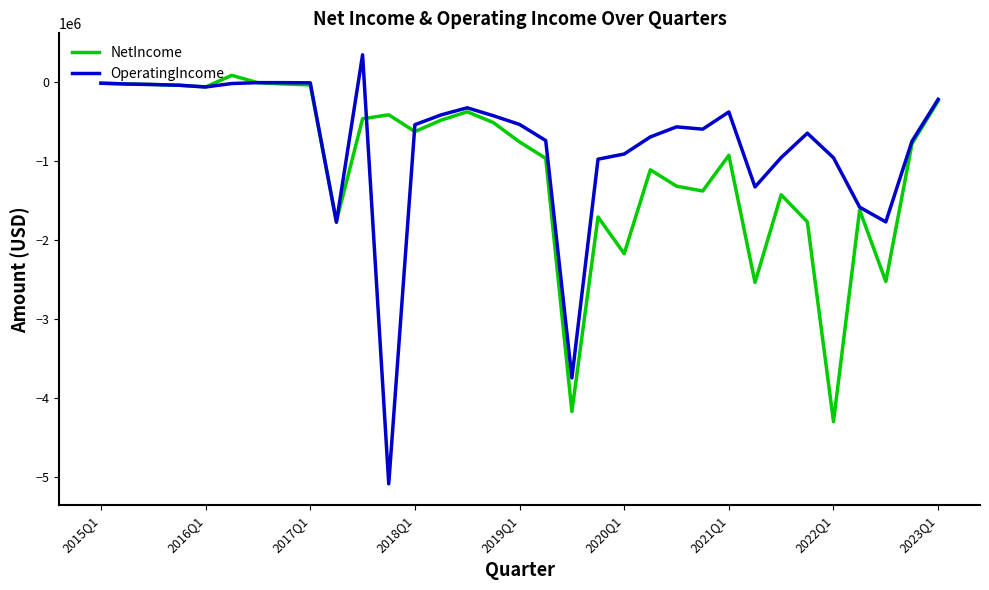

What is the maximum value for OperatingIncome?

343857